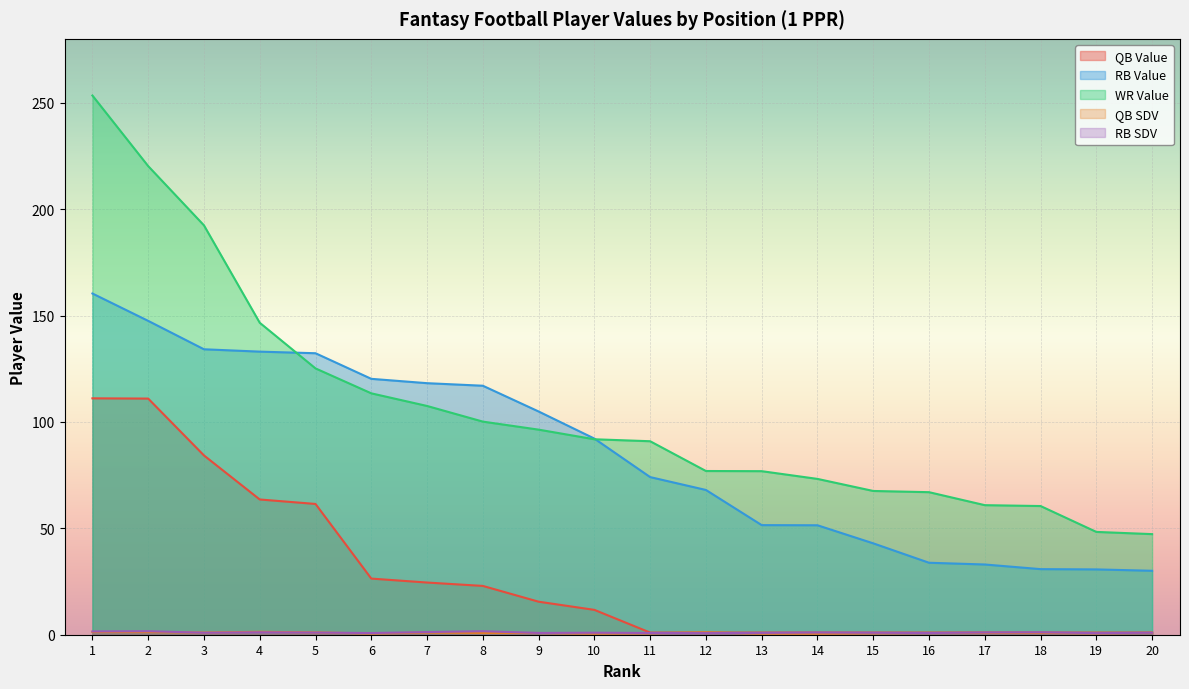

What is the difference between the QB SDV values at 5 and 17?

0.2